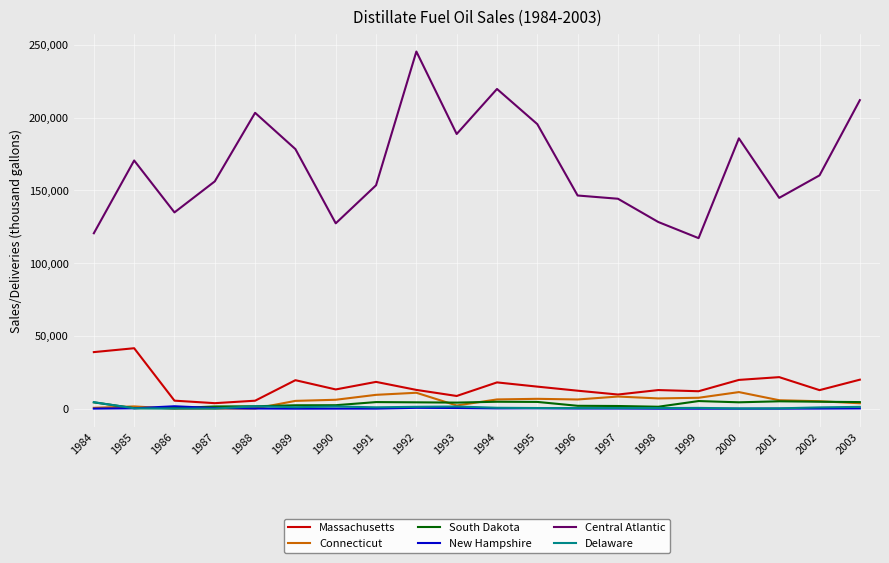

Between 1989 and 1996, which series saw the biggest shift?

Central Atlantic